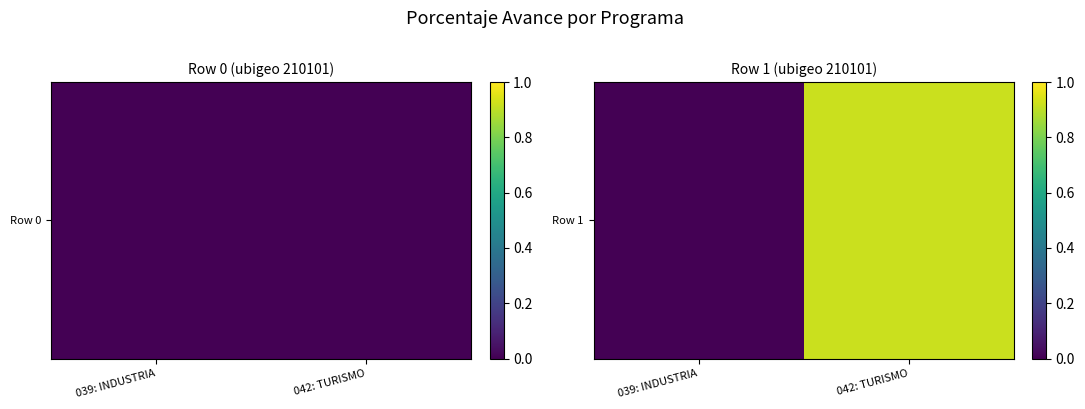

What is the approximate value at 042: TURISMO?

91.8